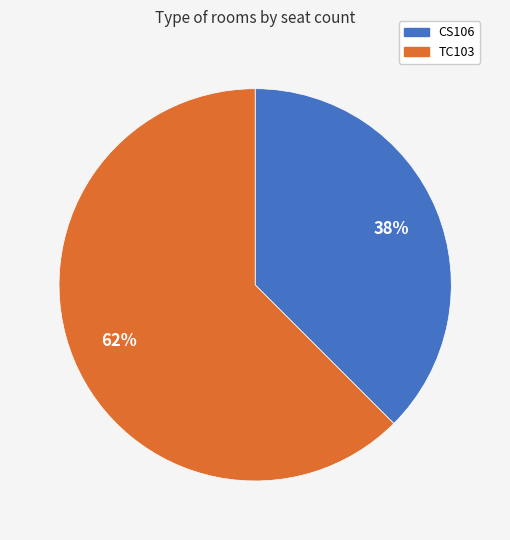

Which category accounts for the majority?

TC103